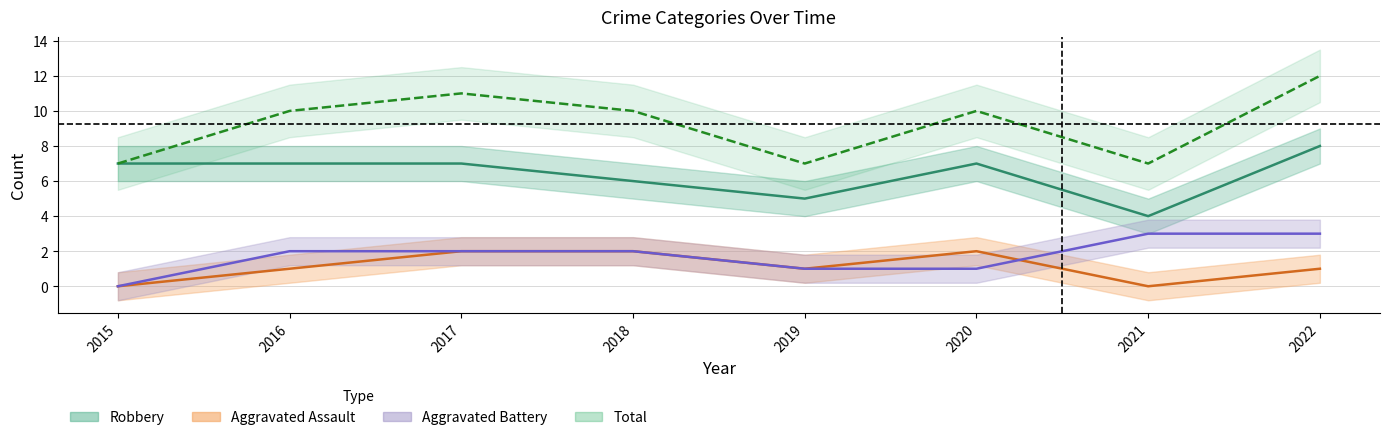

How many lines are shown in the chart?

4